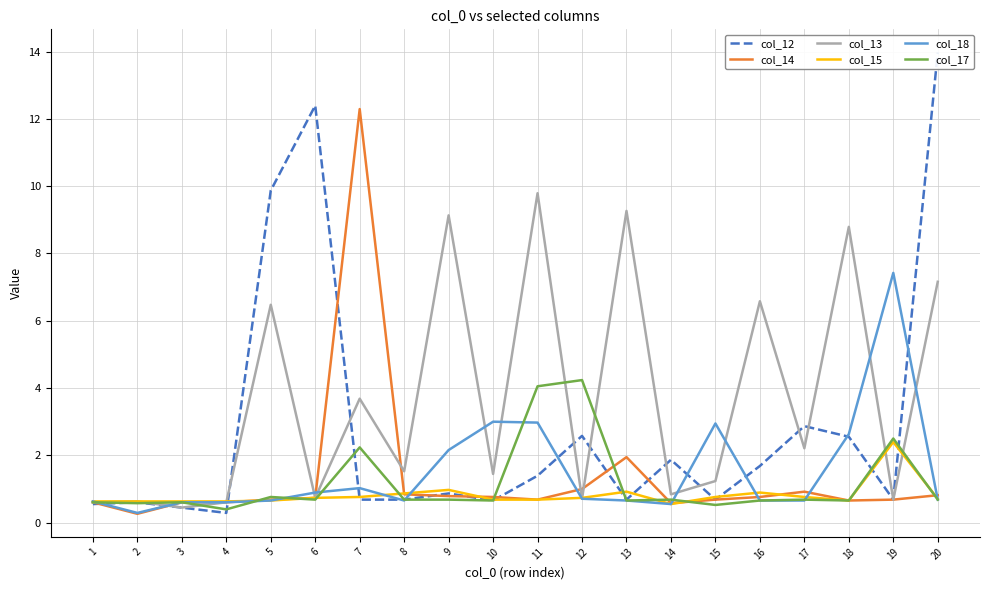

True or false: col_15 has a value of 0.8 at 17.

True